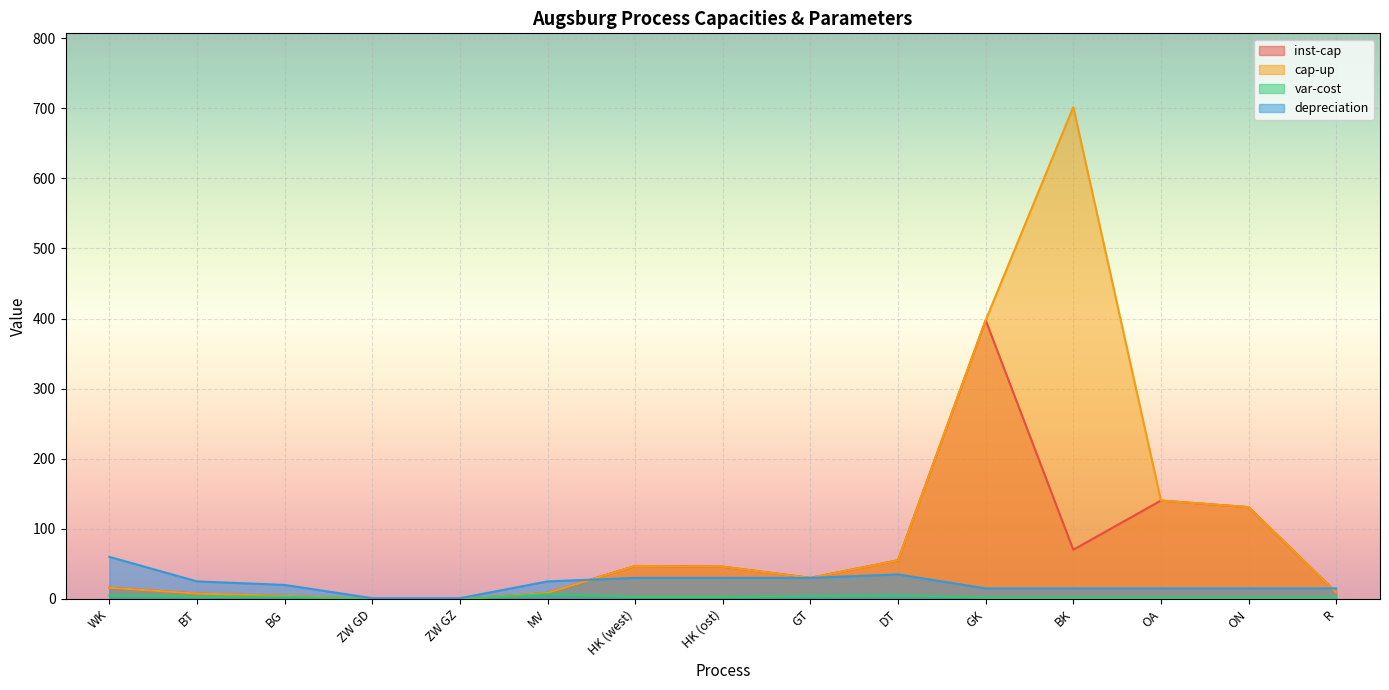

Reading left to right, what are all the values shown in this chart?

inst-cap: 16.0	7.7	4.3	0.0	0.0	8.5	47.0	46.0	30.0	55.1	397.6	70.2	140.3	131.0	9.4
cap-up: 16.0	7.7	4.3	0.0	0.0	8.5	47.0	46.0	30.0	55.1	397.6	701.6	140.3	131.0	9.4
var-cost: 5.0	3.5	3.1	0.0	0.0	6.9	3.0	3.0	4.0	5.1	2.0	2.0	2.0	2.0	2.0
depreciation: 60.0	25.0	20.0	1.0	1.0	25.0	30.0	30.0	30.0	35.0	15.0	15.0	15.0	15.0	15.0